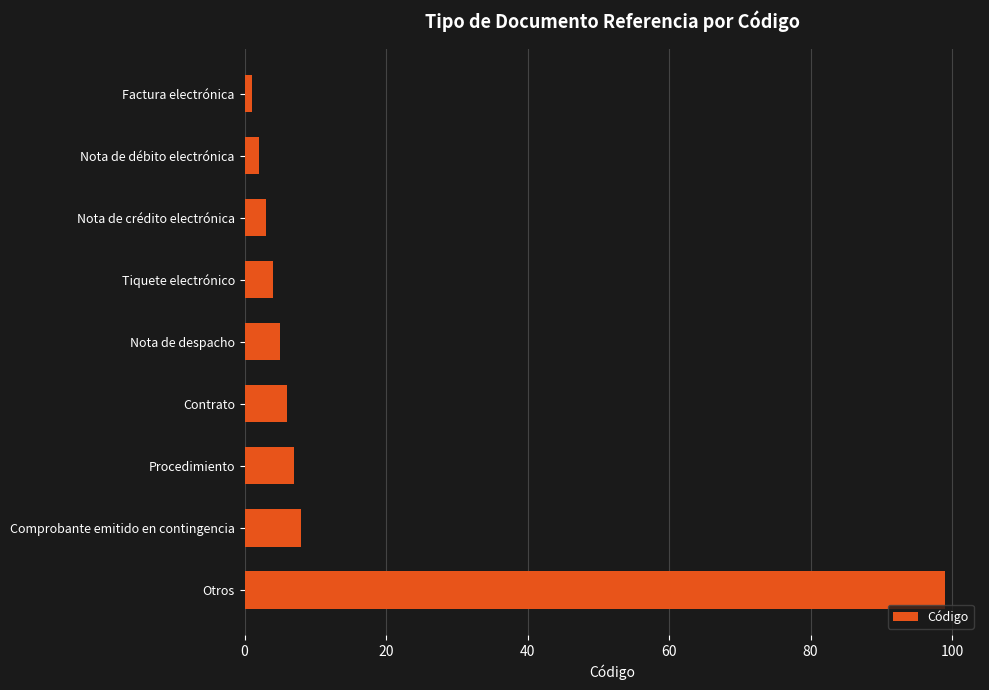

True or false: the data shows 6 at Contrato.

True